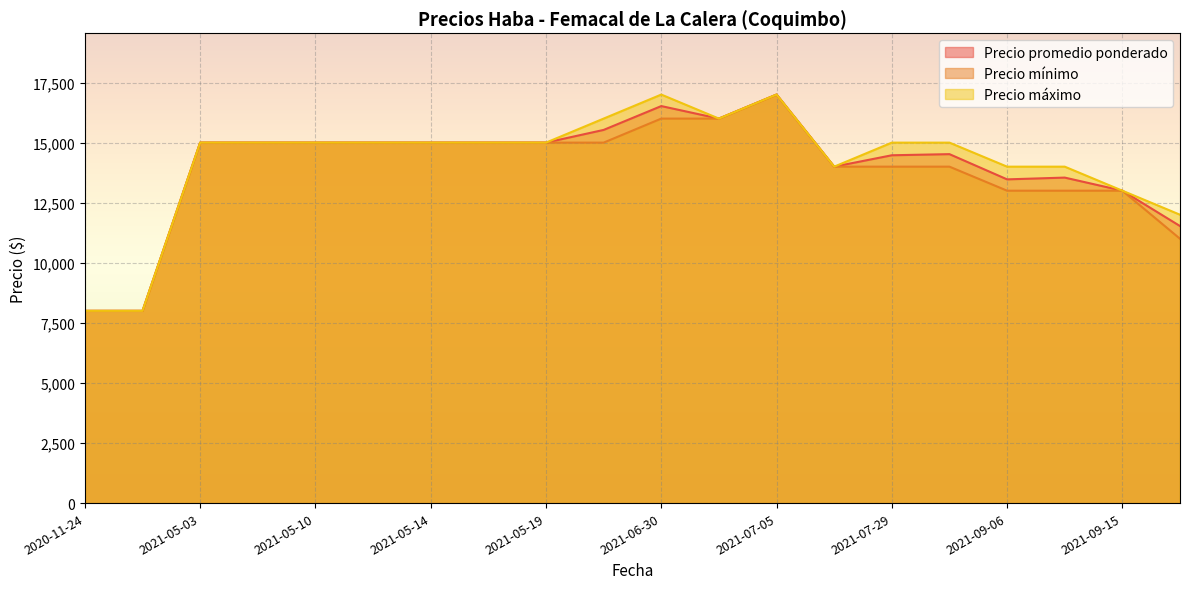

Rank the series at 2021-07-02 from highest to lowest value.

Precio promedio ponderado, Precio mínimo, Precio máximo